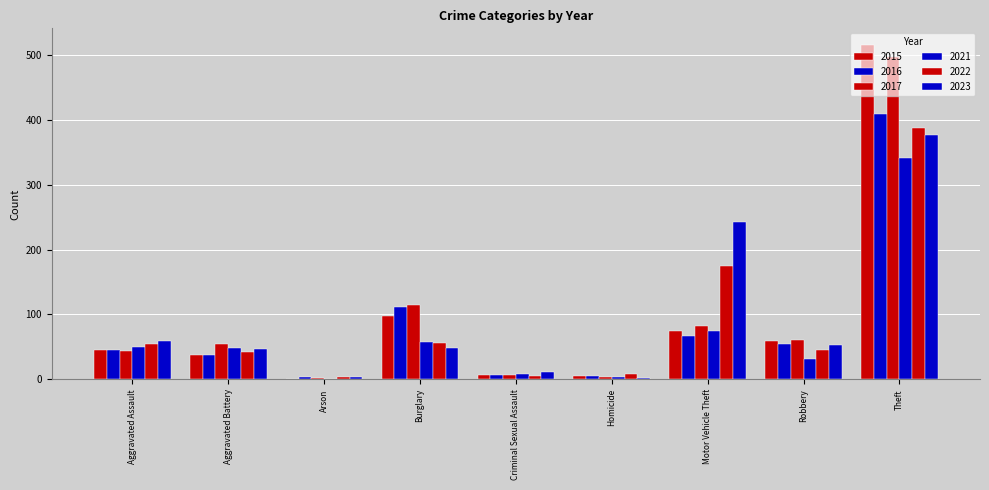

Does the chart contain stacked bars?

No